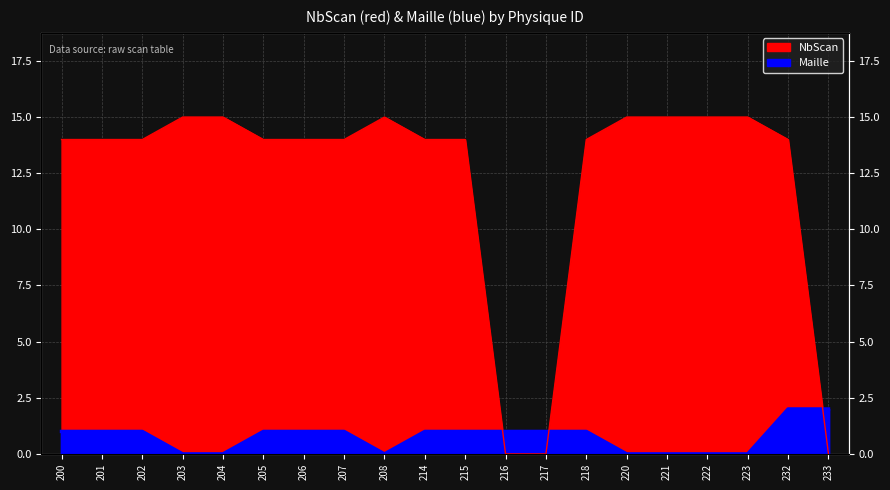

What is the sum of the Maille values at 207 and 208?

1